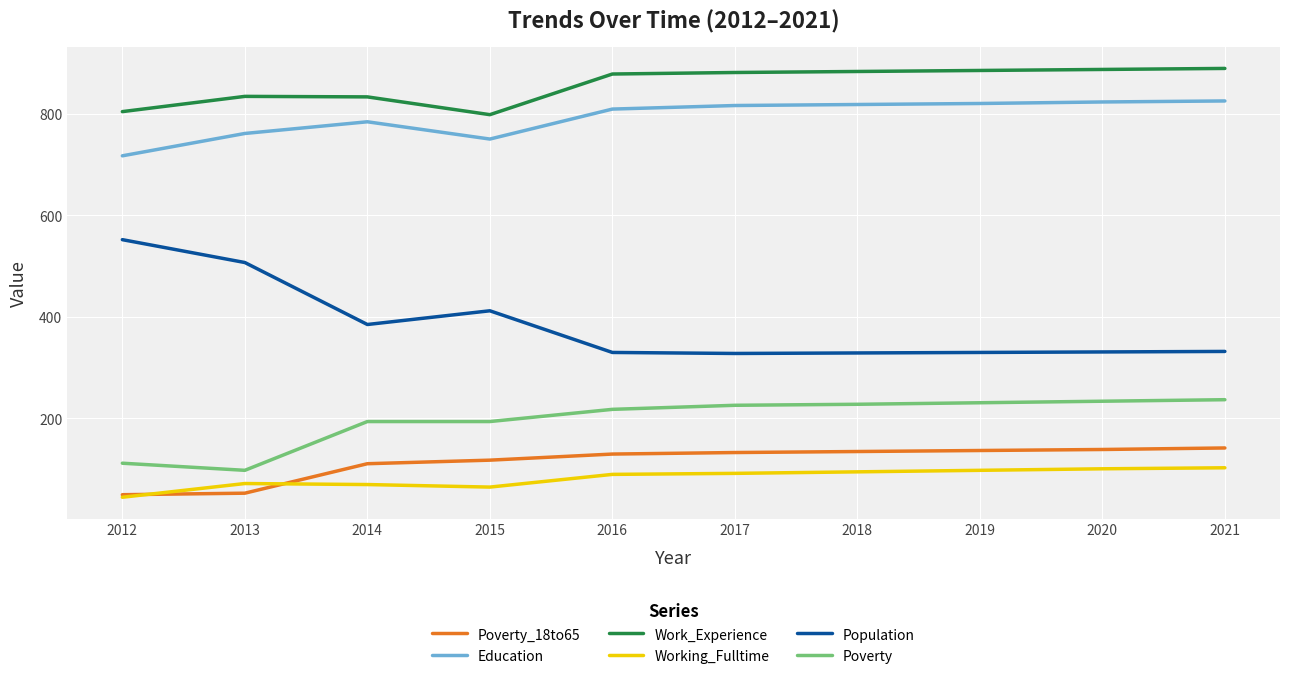

At which category does Poverty reach its first local valley?

2013